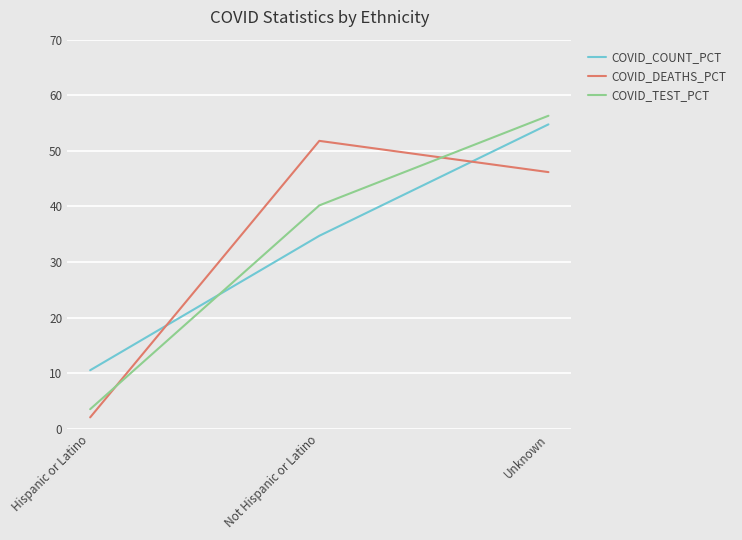

What is the difference between the highest and lowest values at Not Hispanic or Latino?

17.1